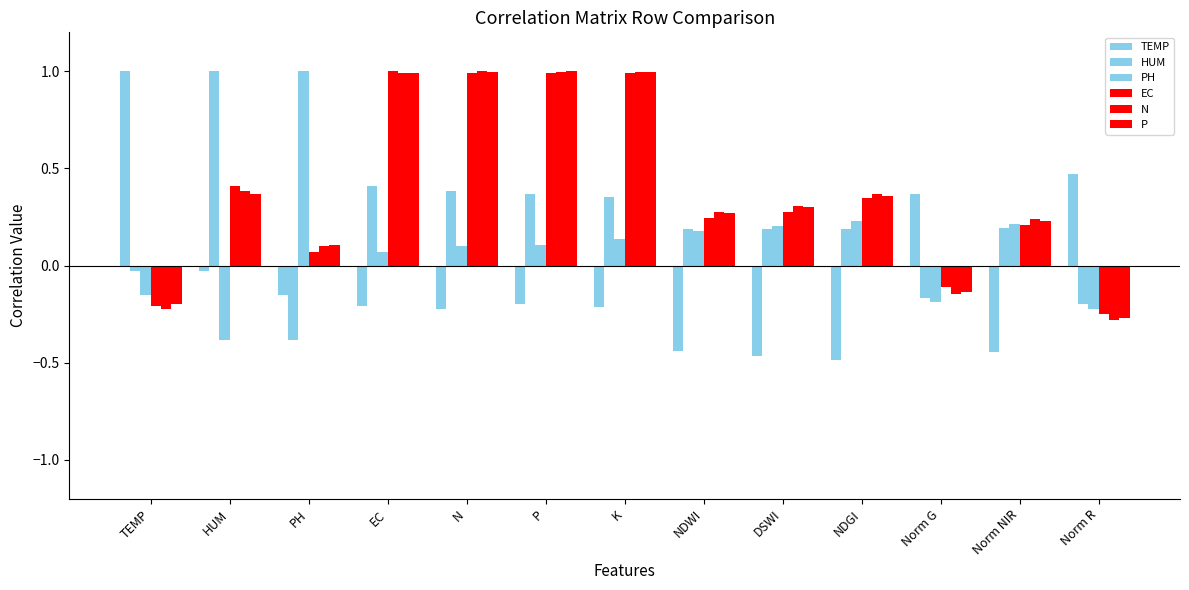

How many bars are there in each group?

6